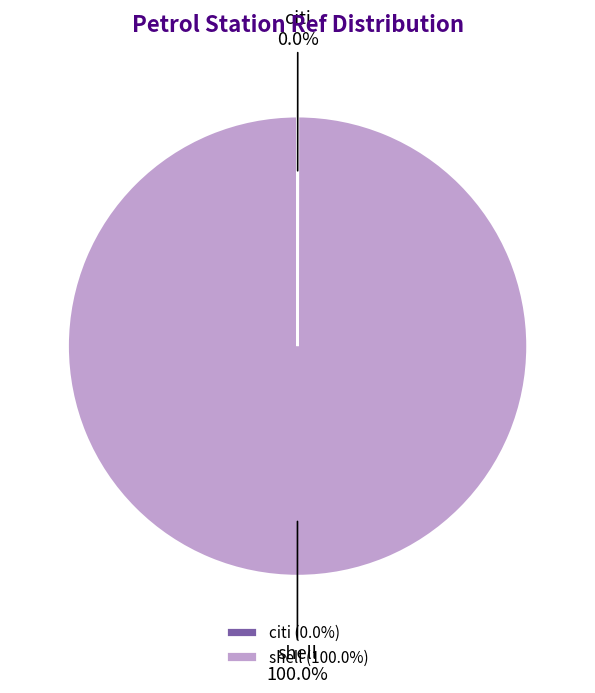

Is shell the majority of the pie?

Yes